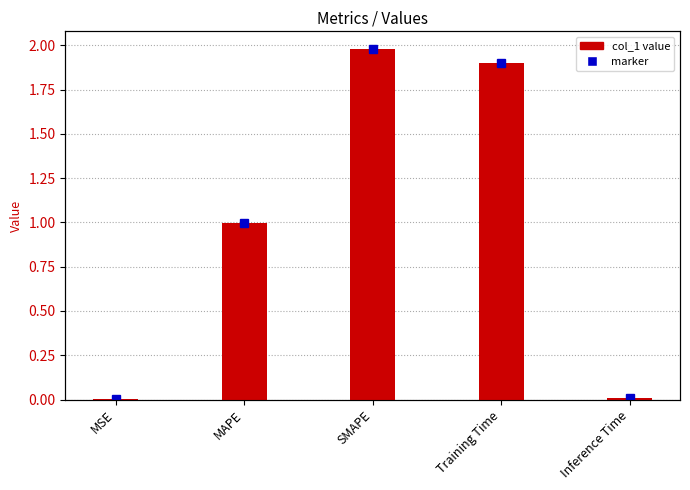

What is the average value?

1.0